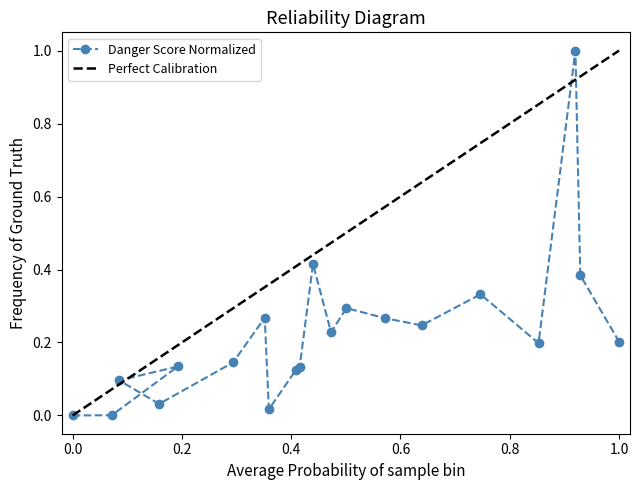

Reading left to right, list all the values displayed in this chart.

0.0	0.0	0.1	0.1	0.0	0.1	0.3	0.0	0.1	0.1	0.4	0.2	0.3	0.3	0.2	0.3	0.2	1.0	0.4	0.2